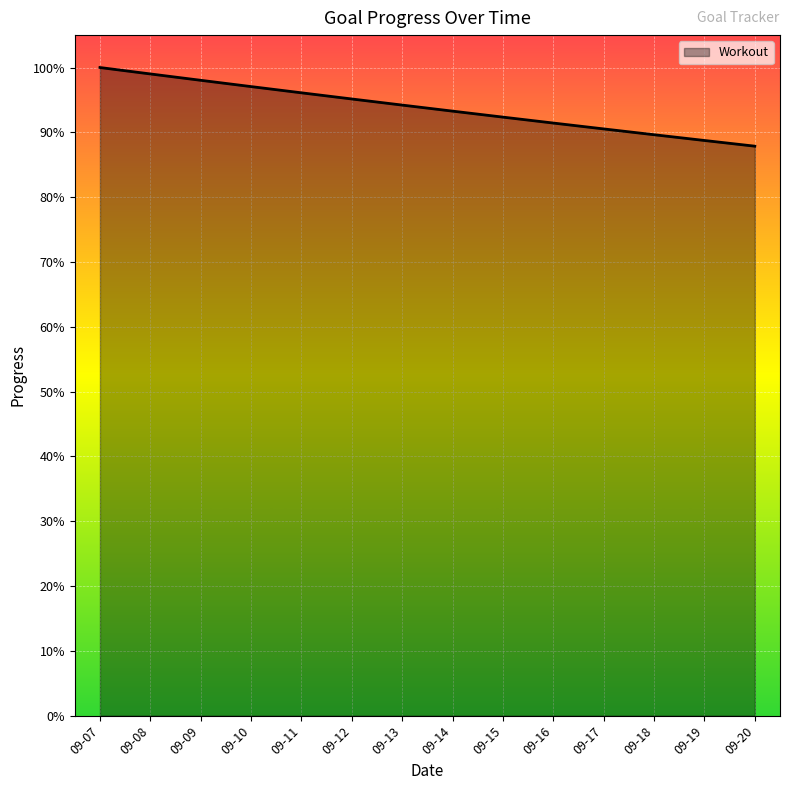

True or false: the data has more than 2 interior local peaks.

False